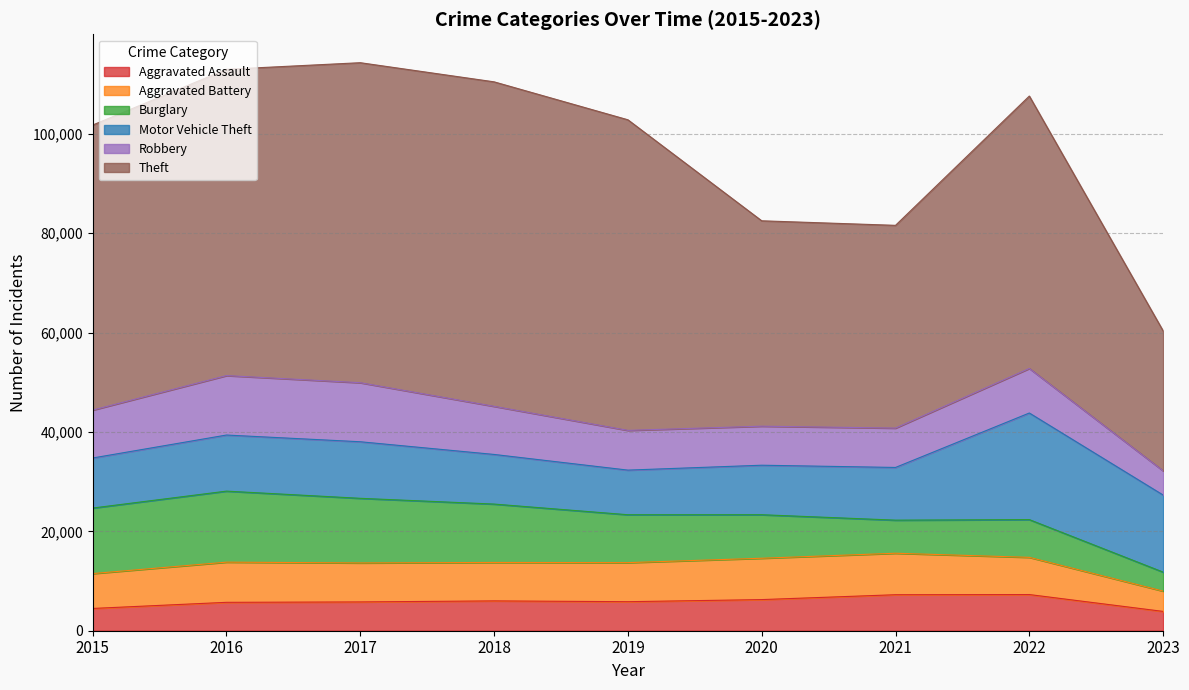

Rank the categories by Theft value from lowest to highest.

2023, 2021, 2020, 2022, 2015, 2016, 2019, 2017, 2018